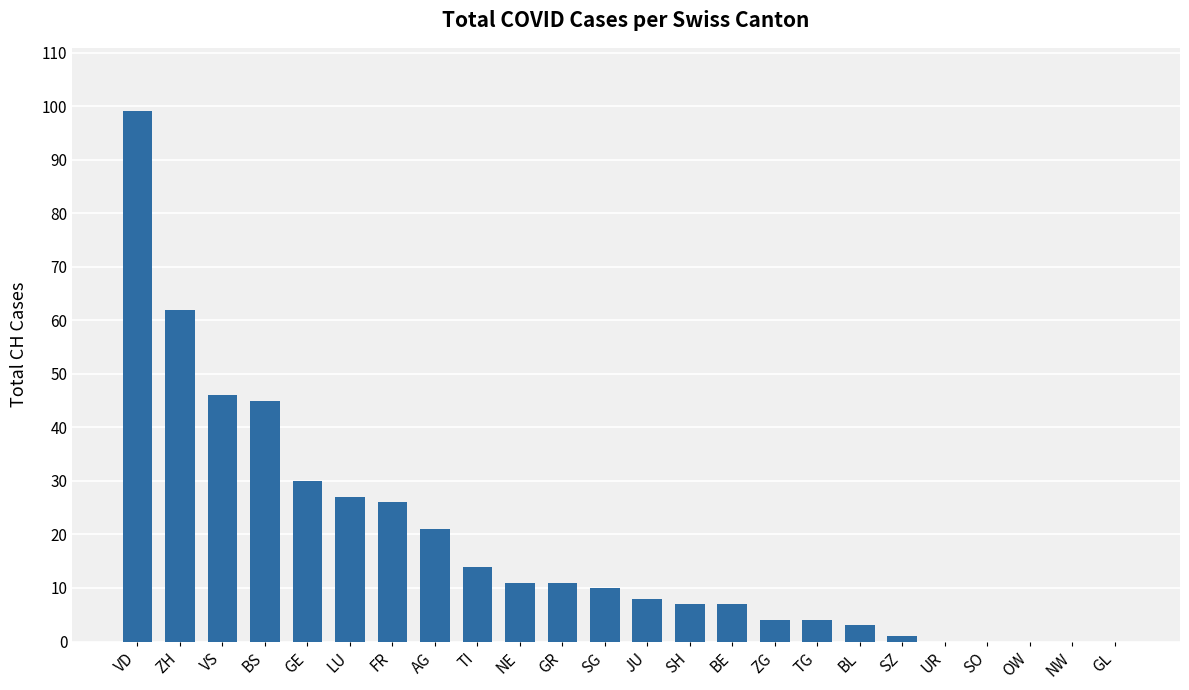

Between FR and BS, which is larger?

BS